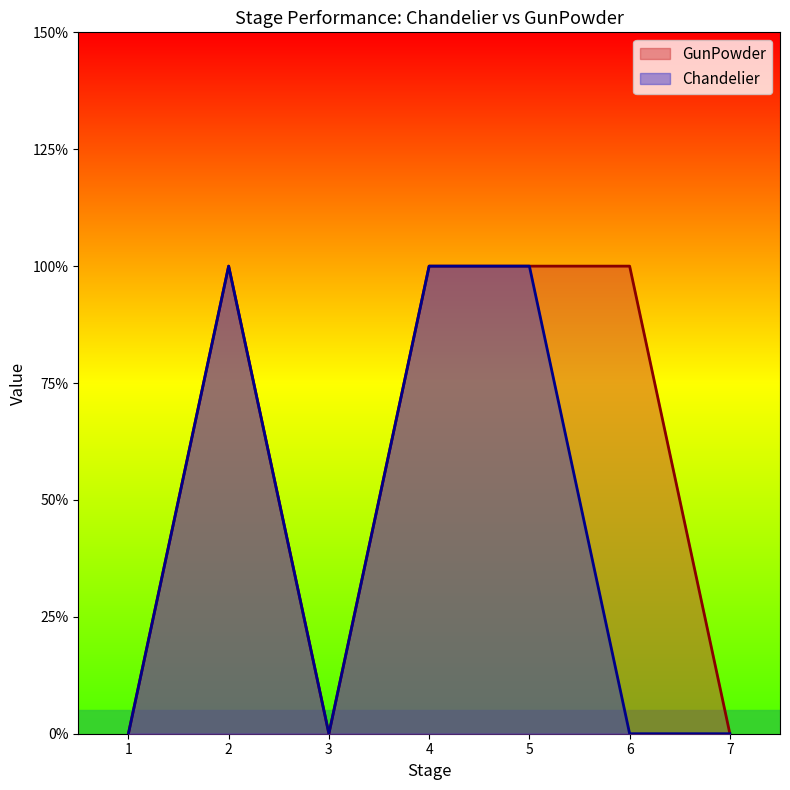

What is the highest value of the Chandelier series?

1